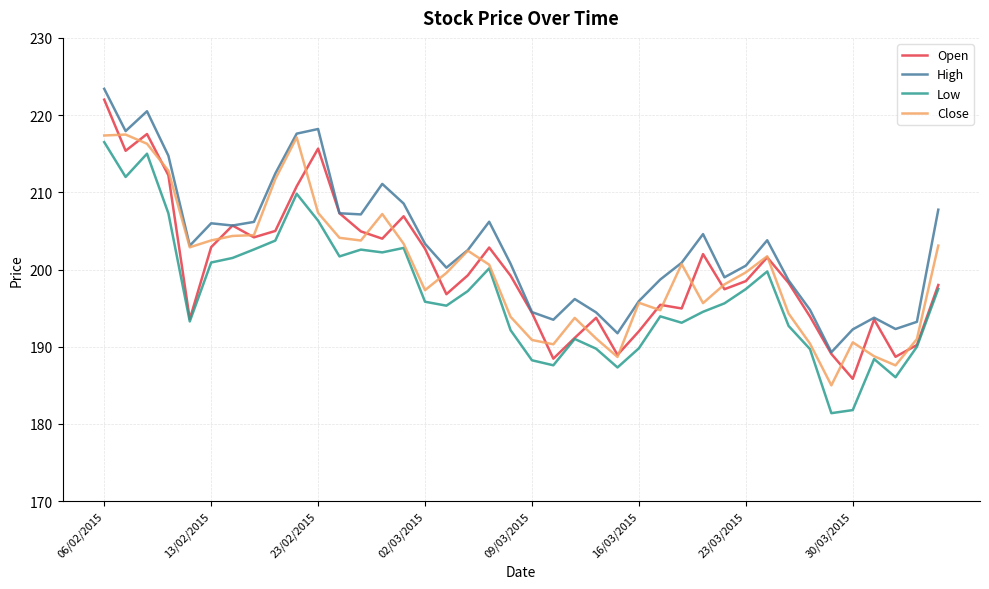

What is the difference between the second highest and minimum values in the High series?

31.2